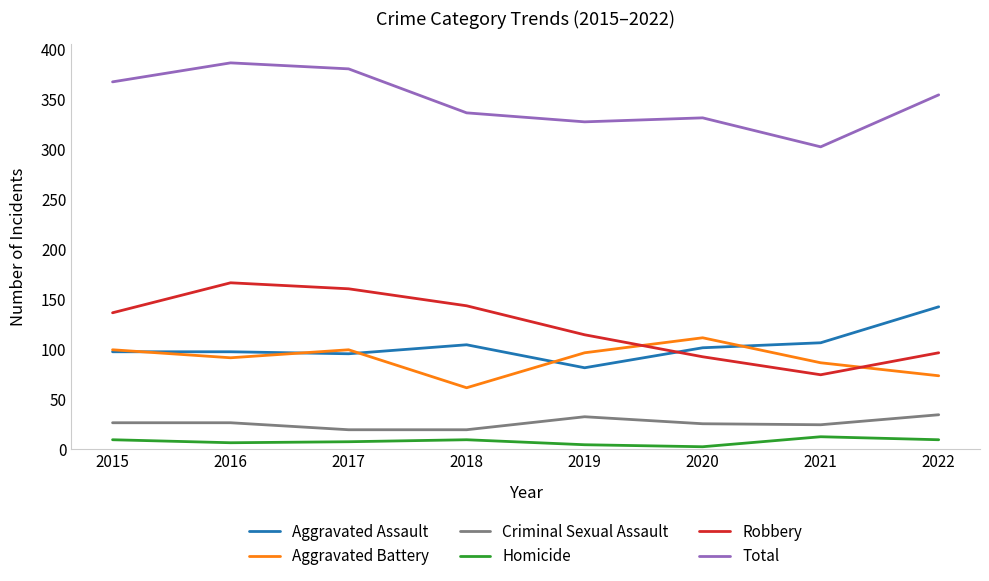

True or false: Criminal Sexual Assault and Aggravated Battery intersect in this chart.

False